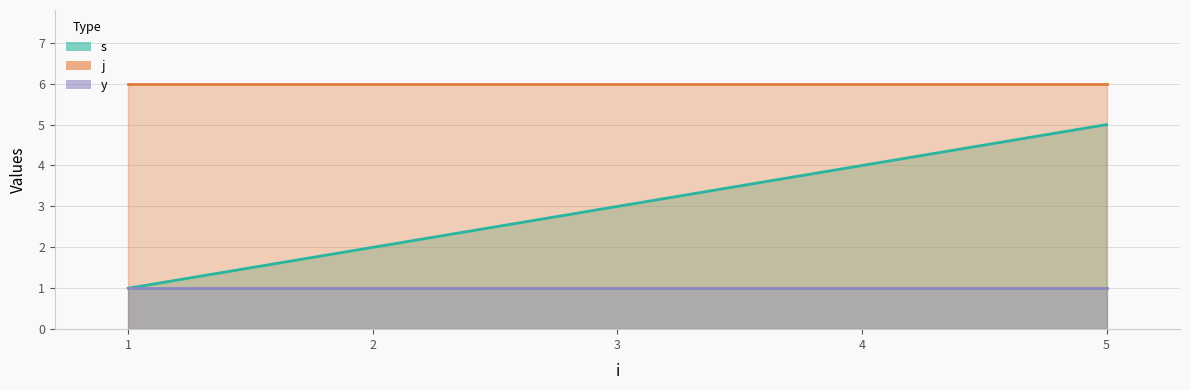

List the labels in order of s value, largest first.

5, 4, 3, 2, 1